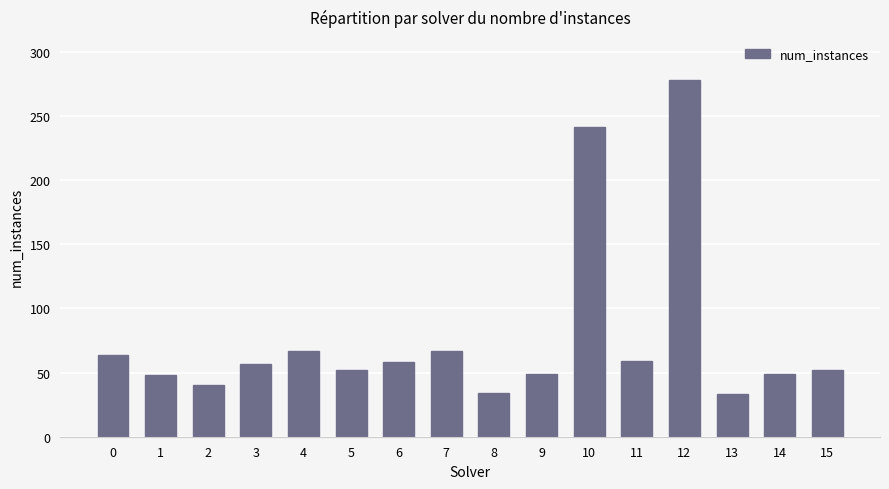

True or false: the data shows 67 at 7.

True